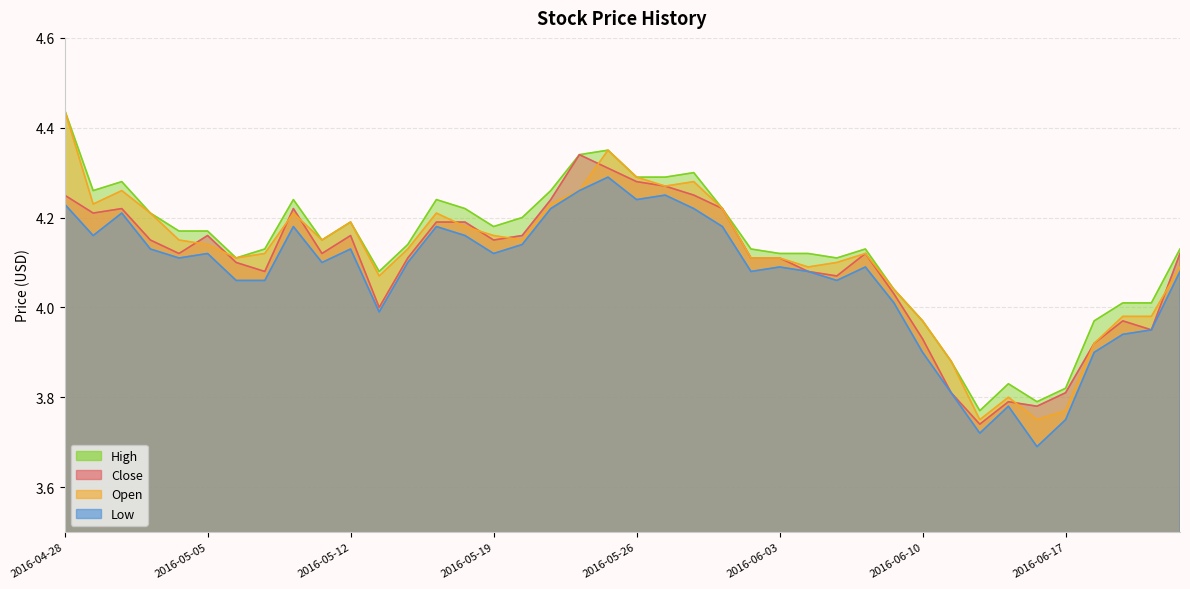

What is the difference between the second highest and minimum values in the Open series?

0.6